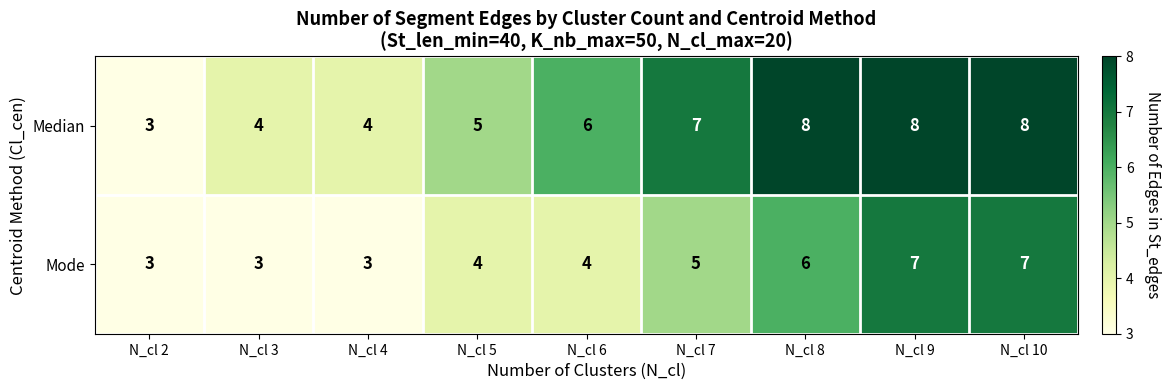

List the series in order of their overall mean, highest first.

Median, Mode